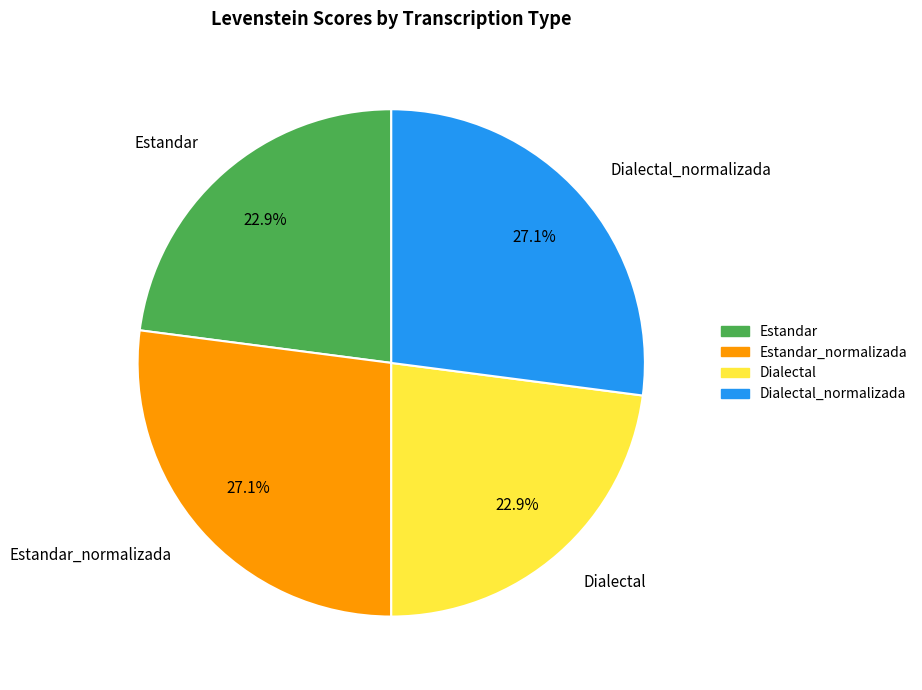

How many slices are in this pie chart?

4